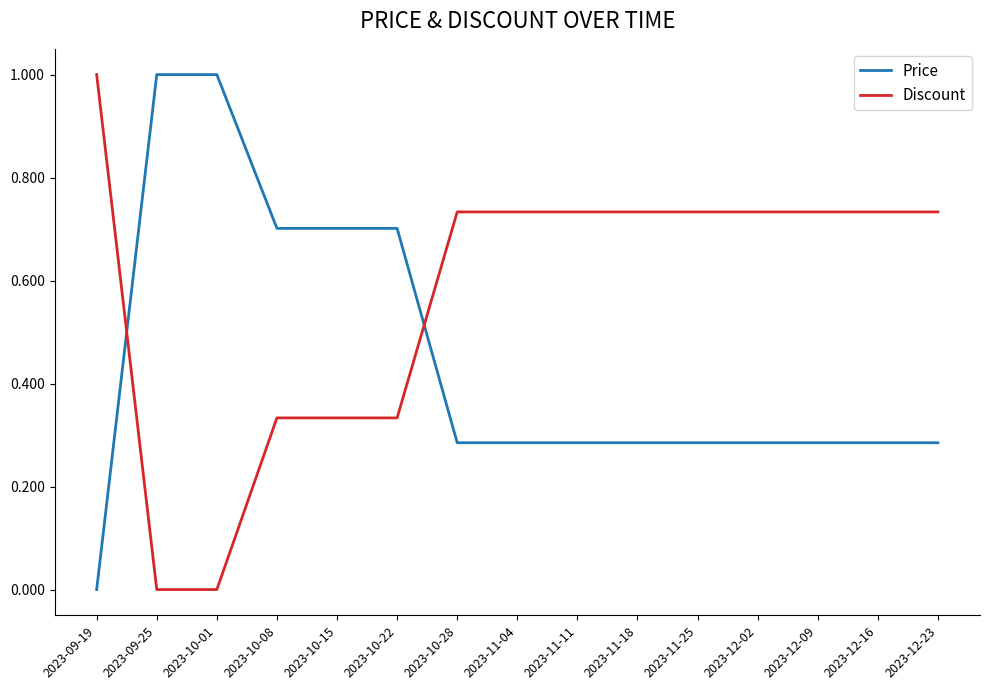

What is the difference between the highest and lowest values at 2023-12-02?

0.4